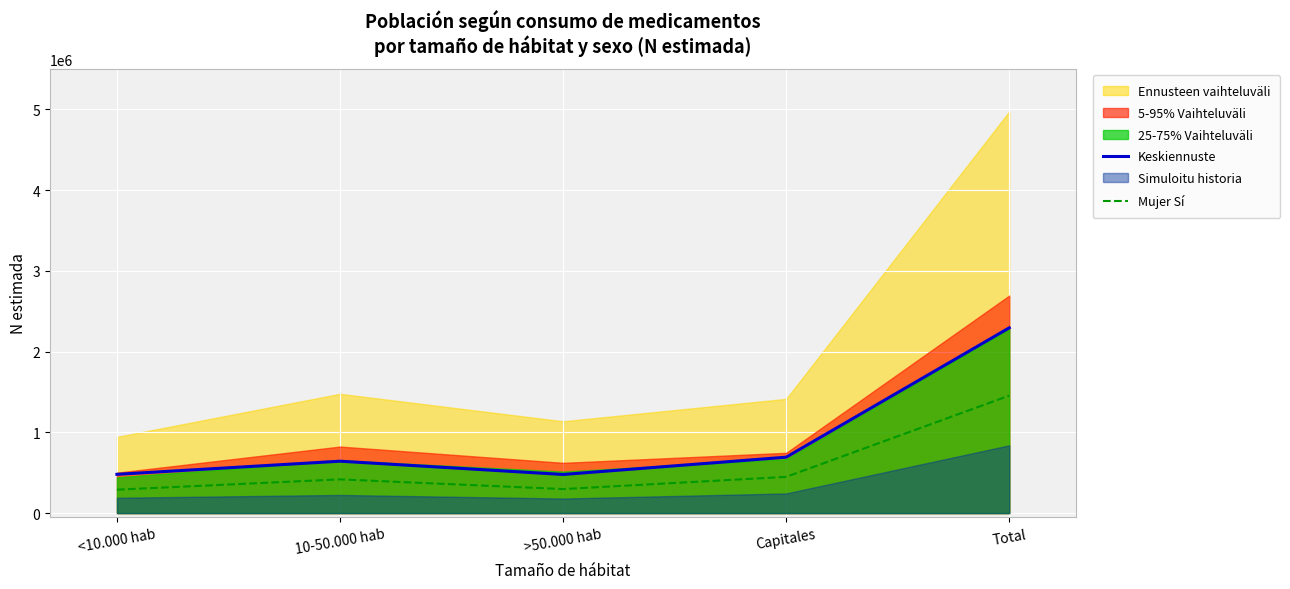

What value does the Mujer Sí series have at <10.000 hab, to the nearest 10?

290150